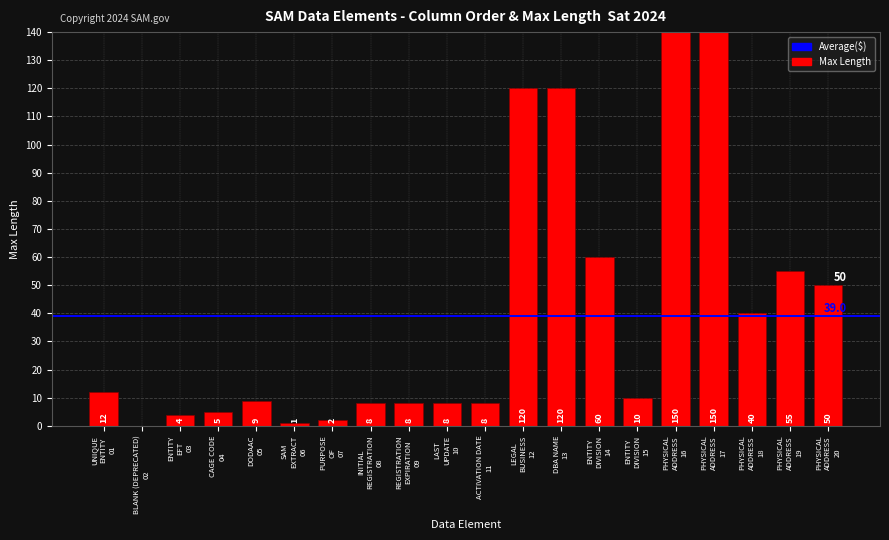

The value at PHYSICAL
ADDRESS
19 is 55. True or false?

True